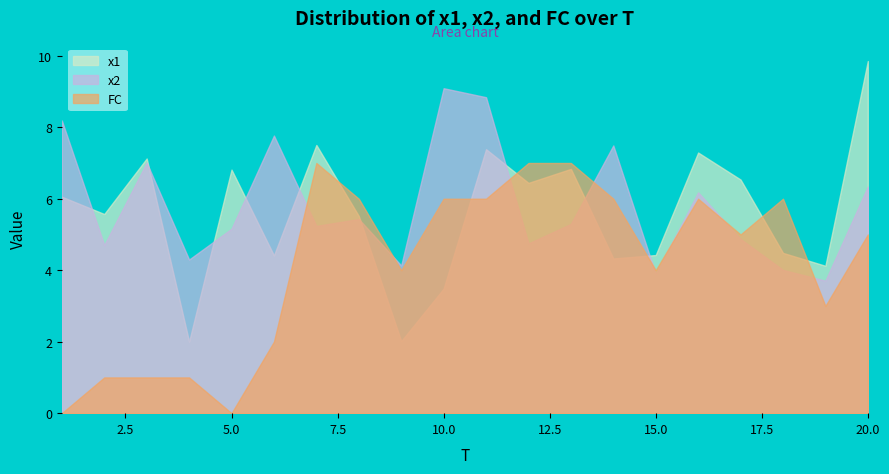

Which category has the lowest value in the x1 series?

4